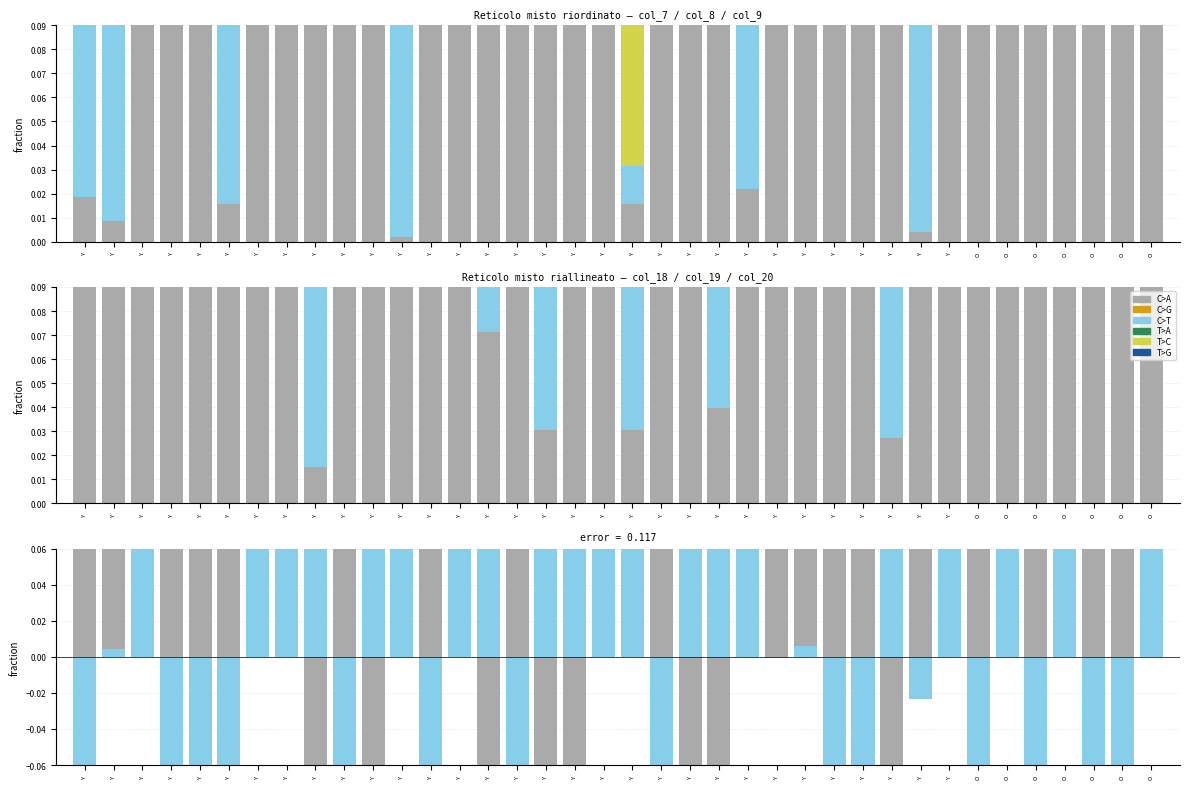

What is the difference between the highest and lowest values at Y?

1.9